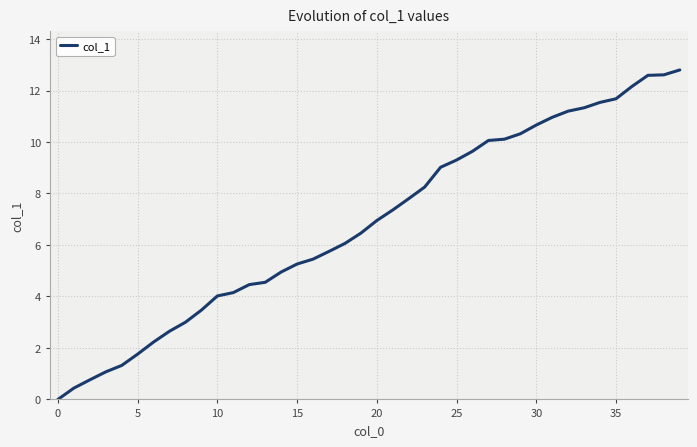

Is this an area chart (filled region under the line)?

No